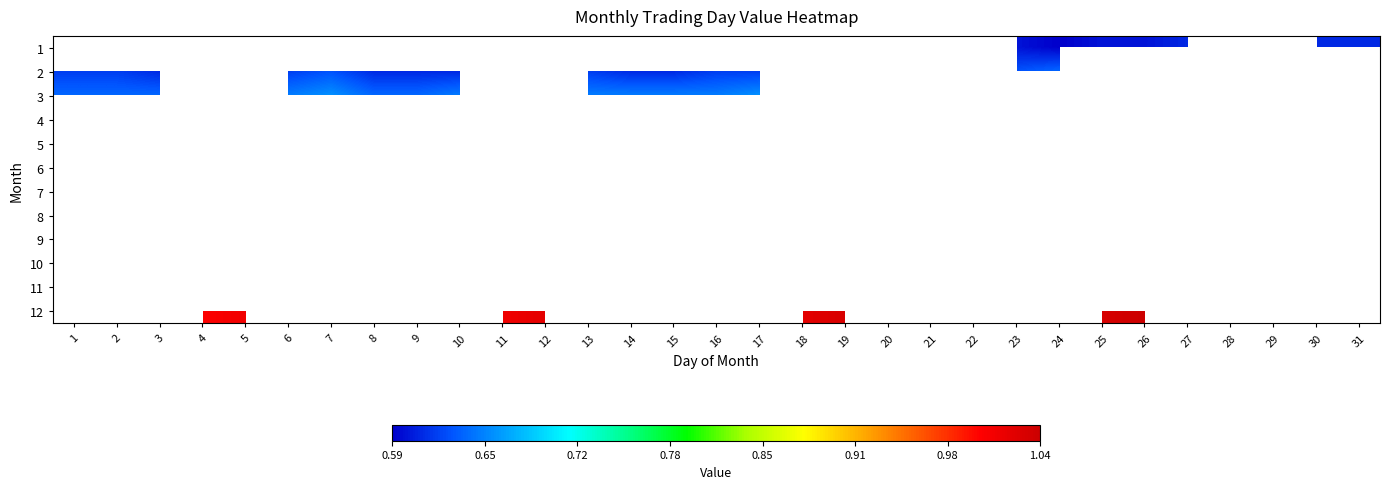

How many series are shown in this chart?

12